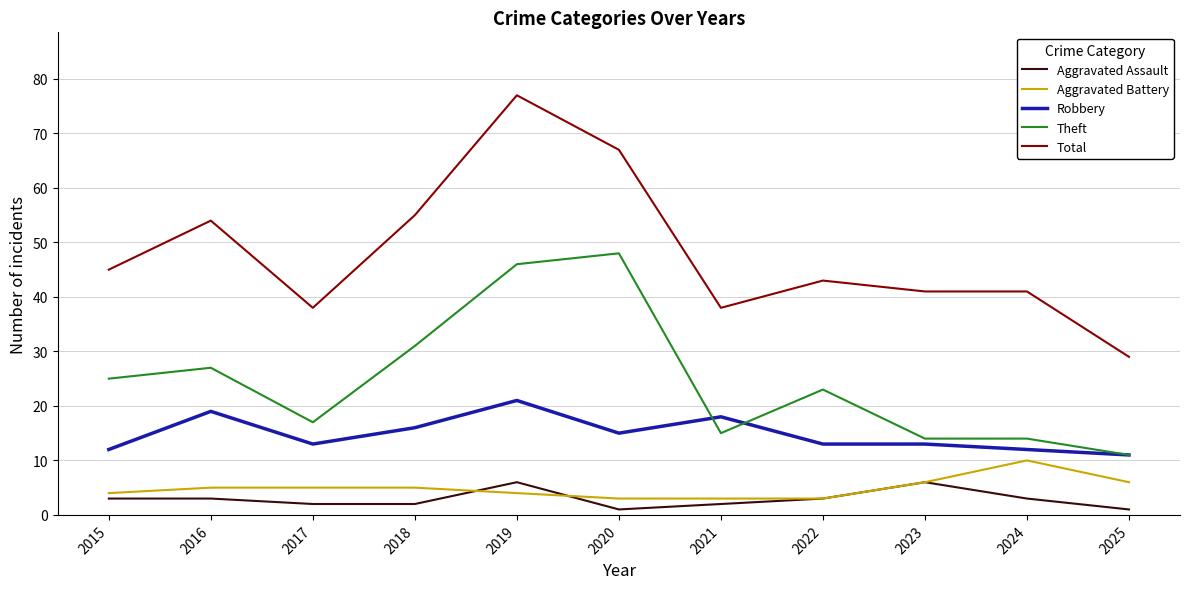

The value of Total at 2021 is 10. True or false?

False